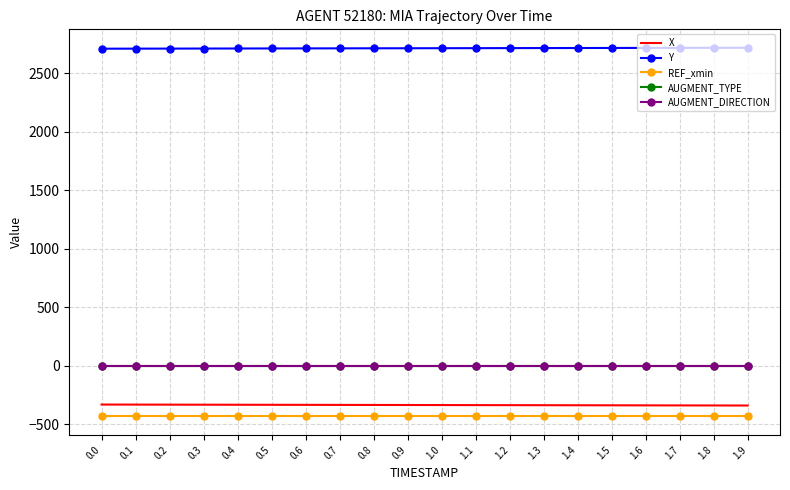

What is the maximum value shown in the chart?

2717.8